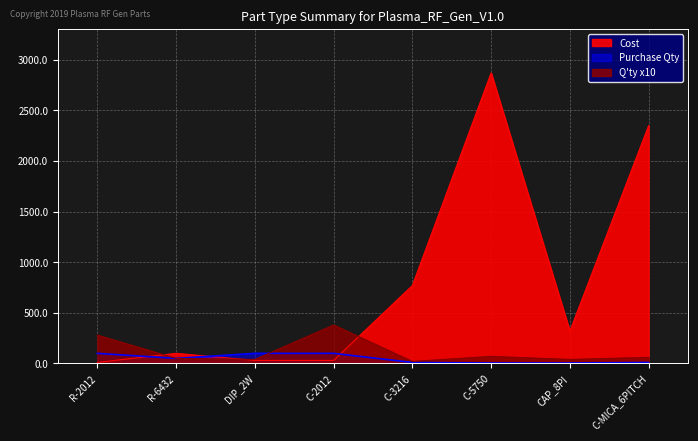

Which category has the lowest value across all series?

C-5750